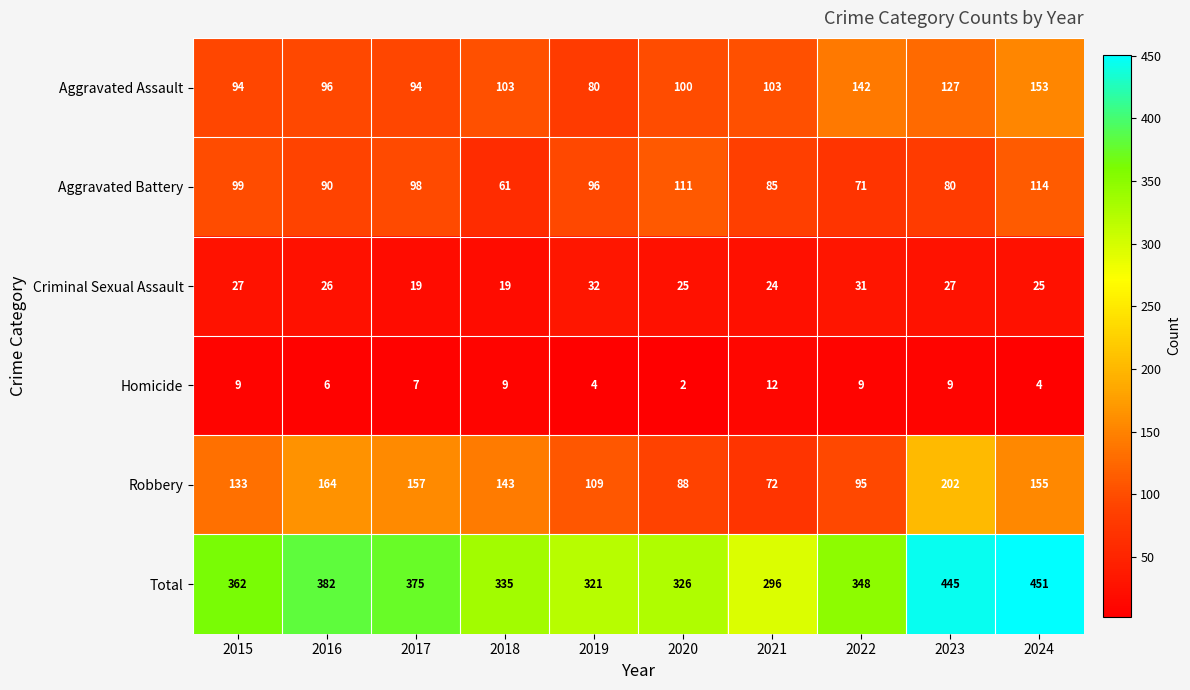

What is the difference between the Aggravated Battery values at 2024 and 2018?

53